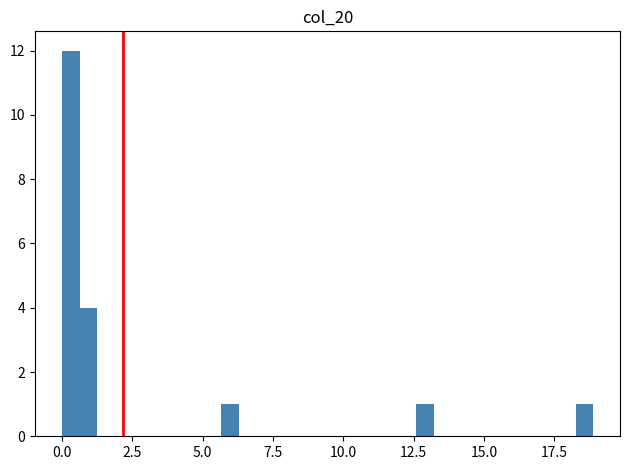

Around what value on the x-axis is the tallest bar? Give the approximate position of its centre, as read against the axis.

0.5